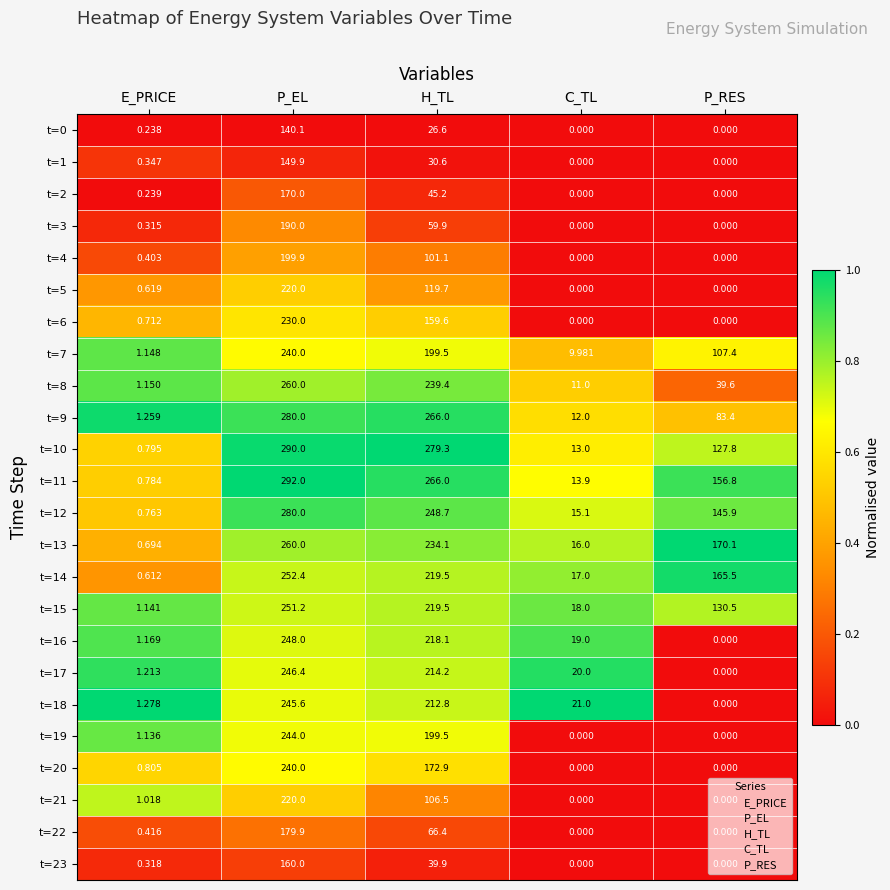

What is the difference between the highest and lowest values at P_EL?

151.9